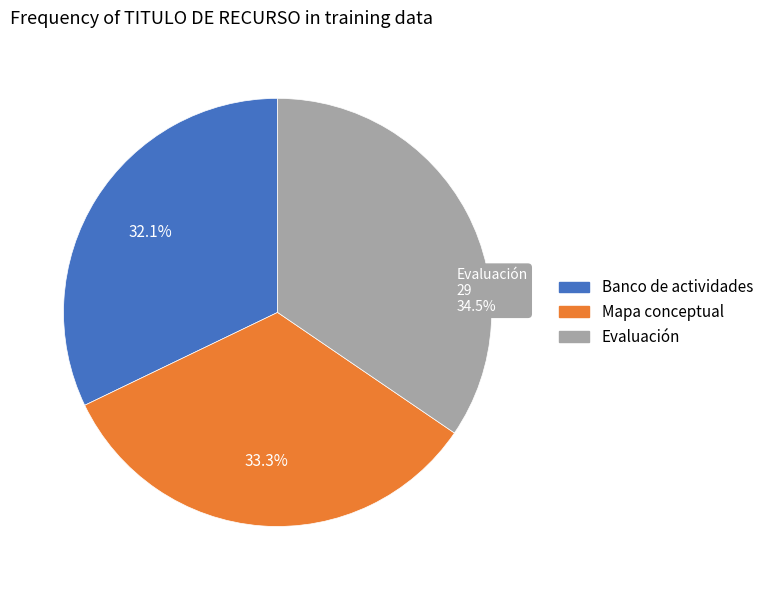

Do Mapa conceptual and Evaluación together represent more than half of the pie?

Yes